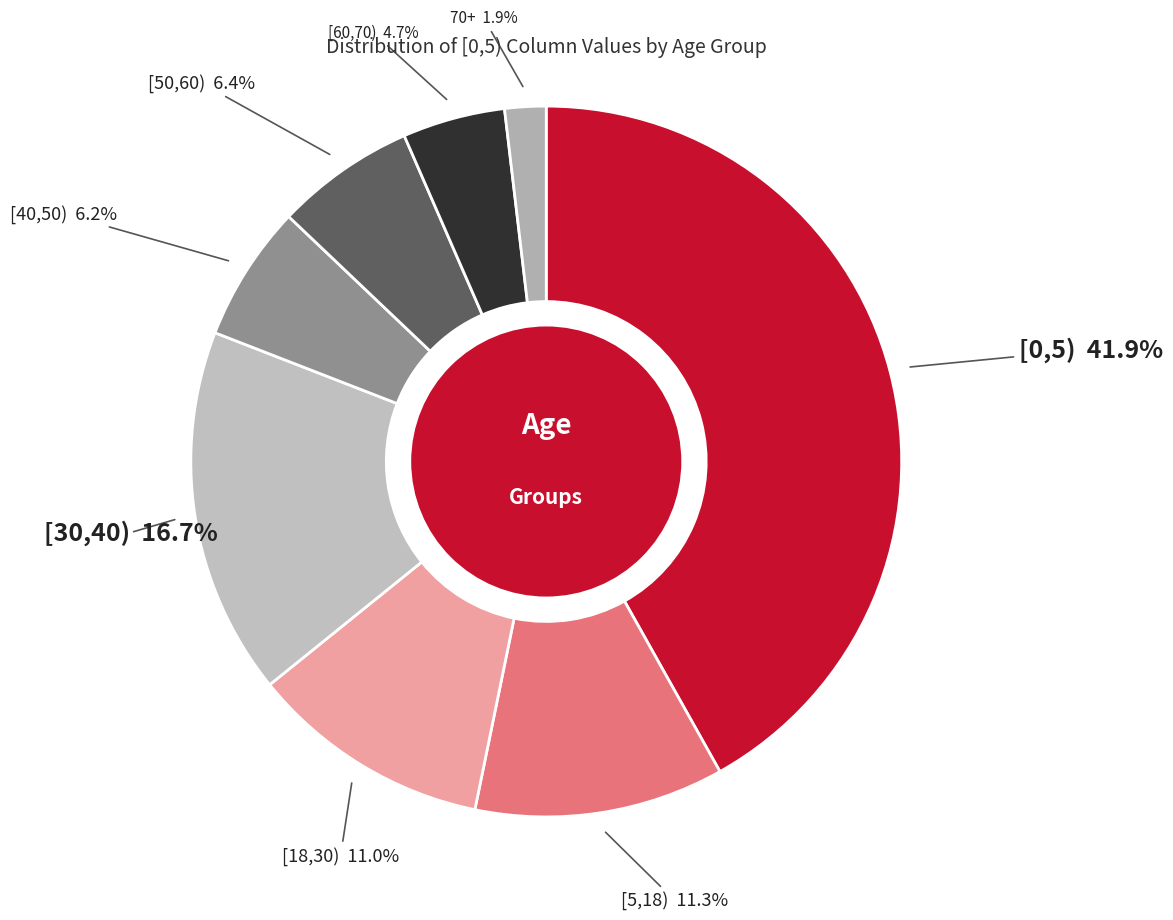

Which category has the biggest portion of the pie?

[0,5)